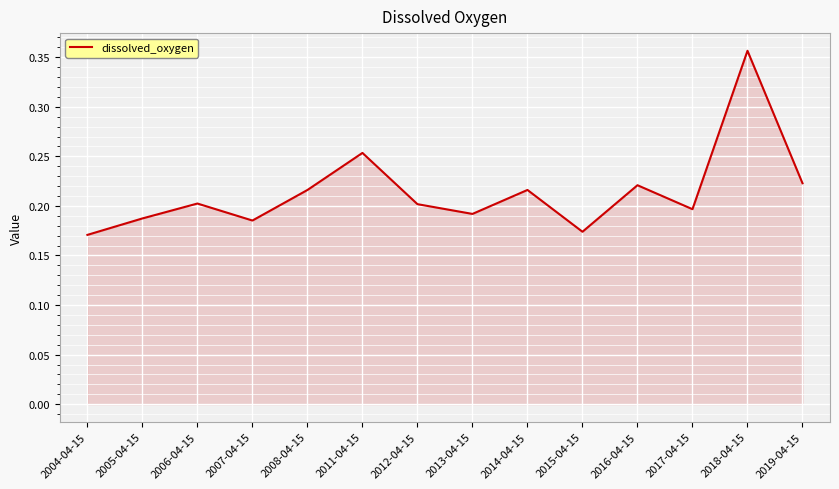

True or false: the data shows 0.3 at 2006-04-15.

False